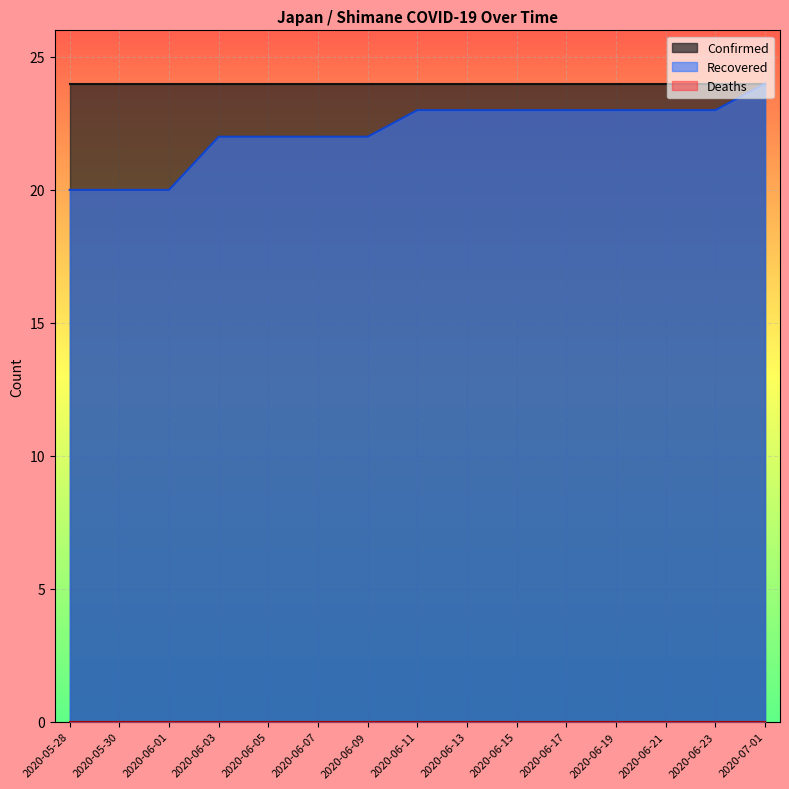

What is the difference between the highest and lowest values at 2020-07-01?

24